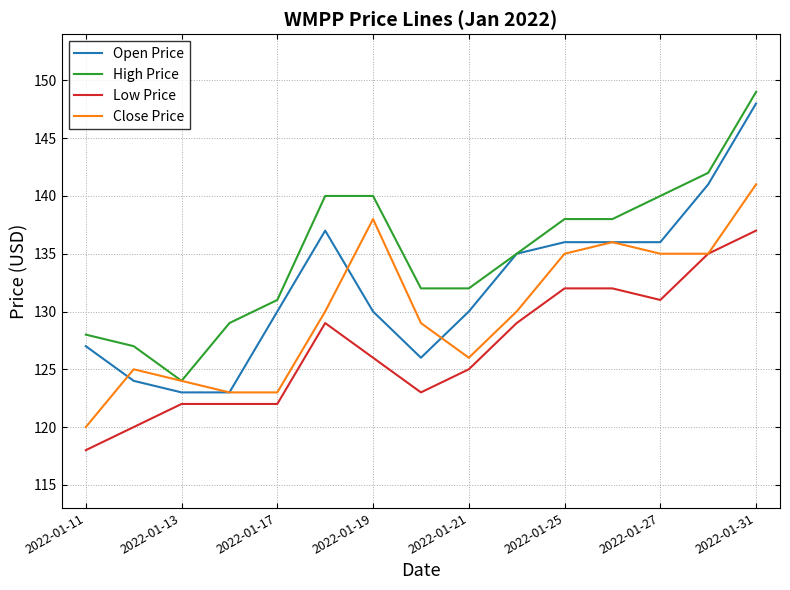

True or false: High Price and Low Price intersect in this chart.

False